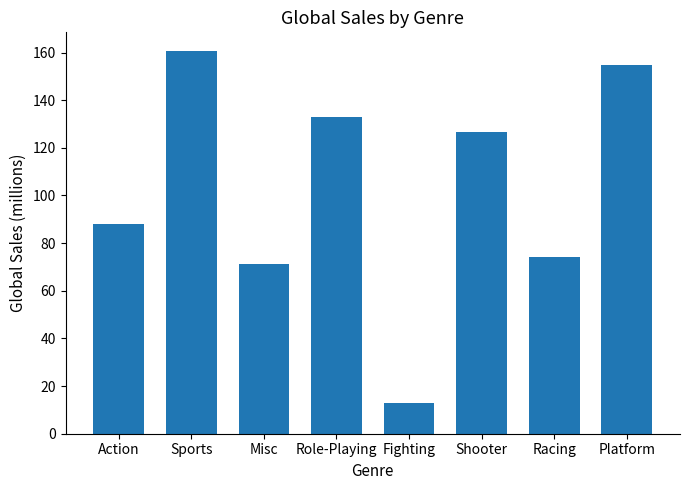

What is the average value?

102.6